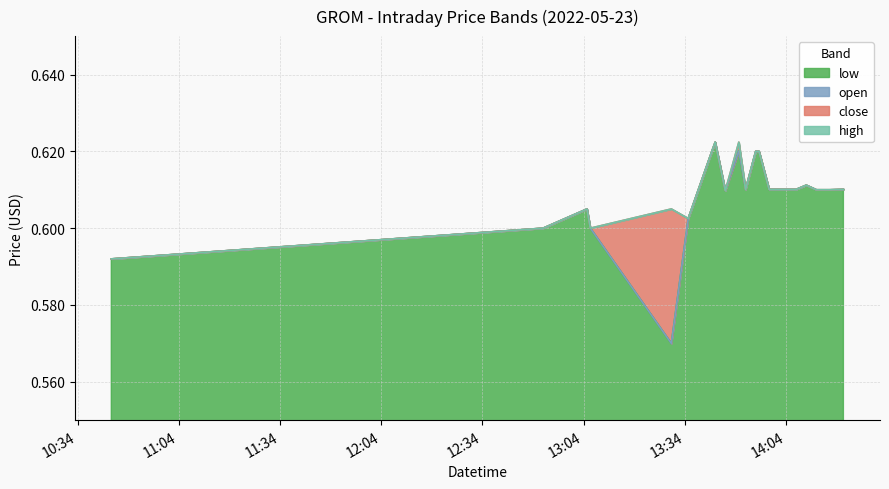

How many interior local valleys does the open series have?

3